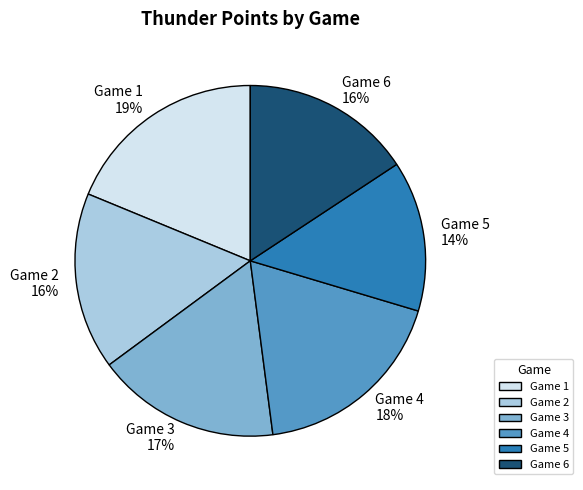

Do Game 3 and Game 2 together represent more than half of the pie?

No